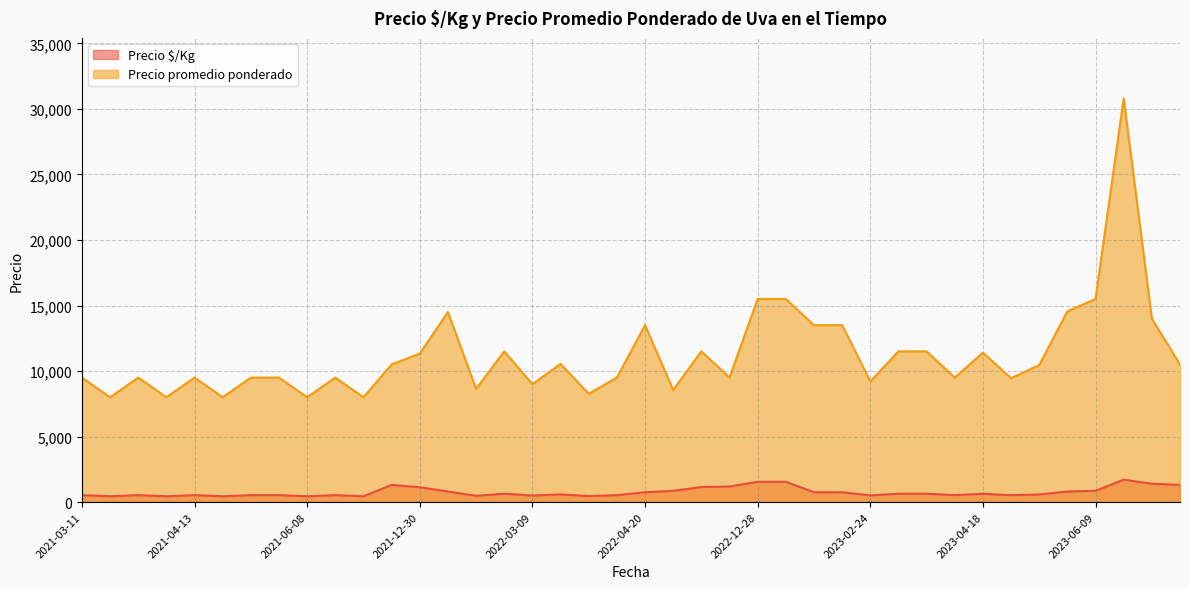

Rank the series at 2022-12-28 from highest to lowest value.

Precio promedio ponderado, Precio $/Kg